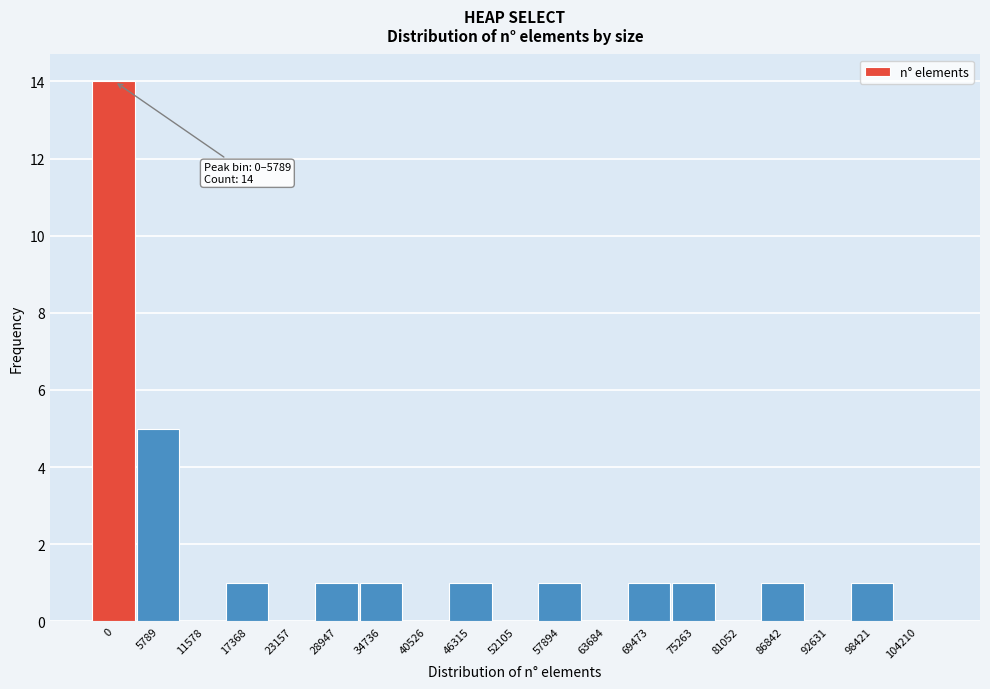

Reading left to right, list all the values displayed in this chart.

0=14	5789=5	11578=0	17368=1	23157=0	28947=1	34736=1	40526=0	46315=1	52105=0	57894=1	63684=0	69473=1	75263=1	81052=0	86842=1	92631=0	98421=1	104210=0